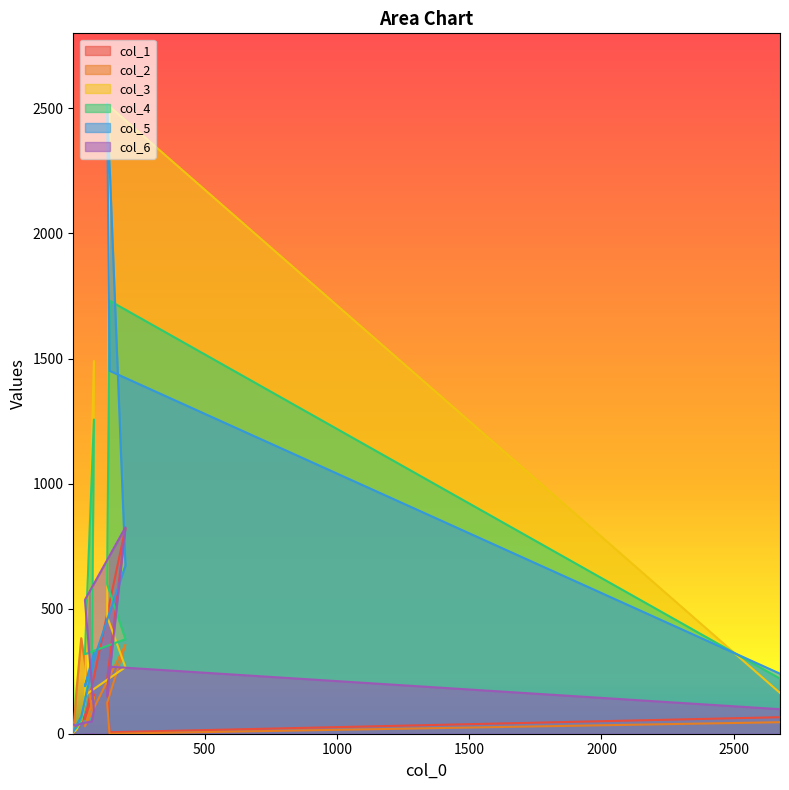

What position from the left is 73?

4